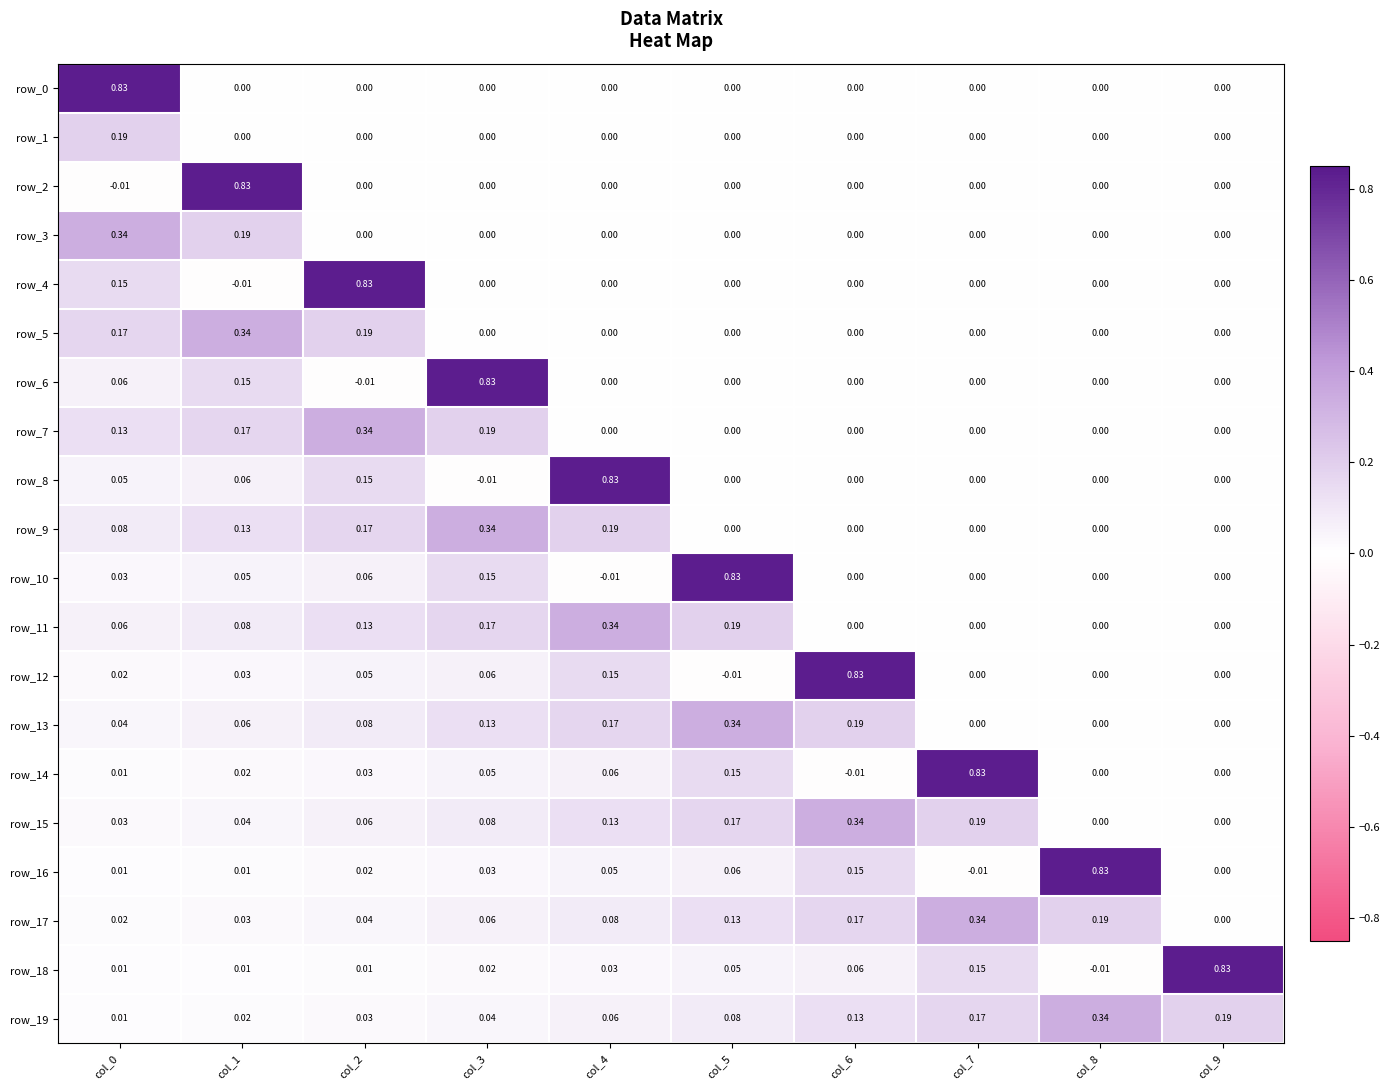

List the labels in order of row_18 value, smallest first.

col_8, col_0, col_1, col_2, col_3, col_4, col_5, col_6, col_7, col_9